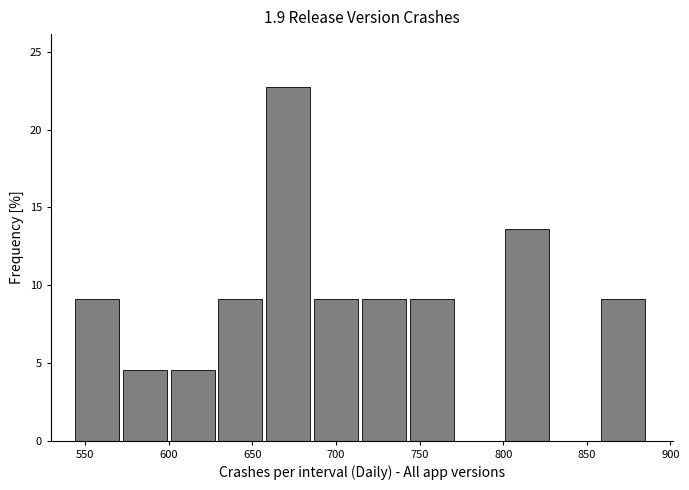

Reading left to right, transcribe this chart: for each bar, give the range it covers on the x-axis and its height. Neither the bar edges nor the heights are printed on the chart, so give them approximately, as read against the axes.

545 to 575: 9.0
575 to 600: 4.5
600 to 630: 4.5
630 to 660: 9.0
660 to 685: 22.5
685 to 715: 9.0
715 to 745: 9.0
745 to 775: 9.0
775 to 800: 0
800 to 830: 13.5
830 to 860: 0
860 to 885: 9.0